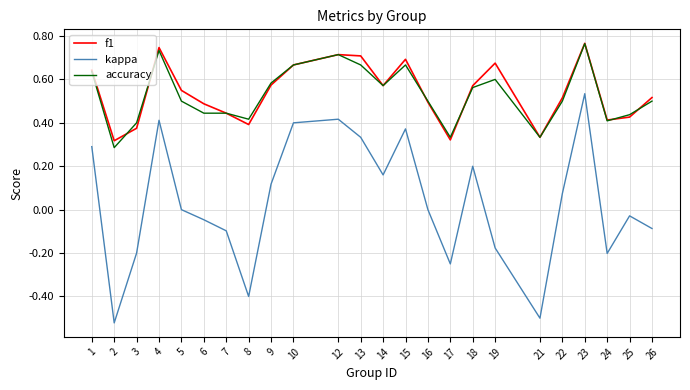

How many distinct data groups are displayed?

3